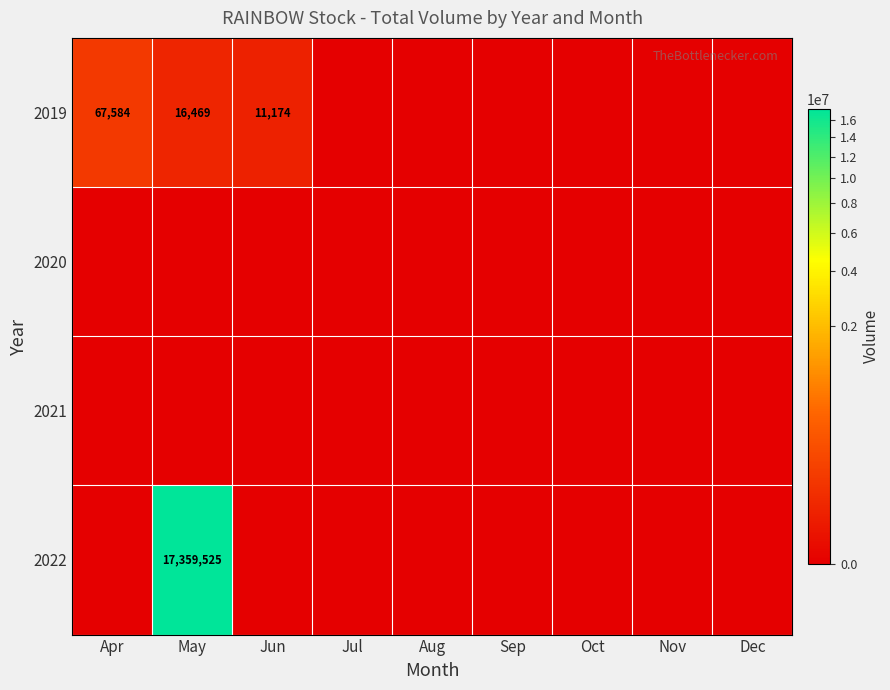

The value of 2022 at May is 17359525. True or false?

True